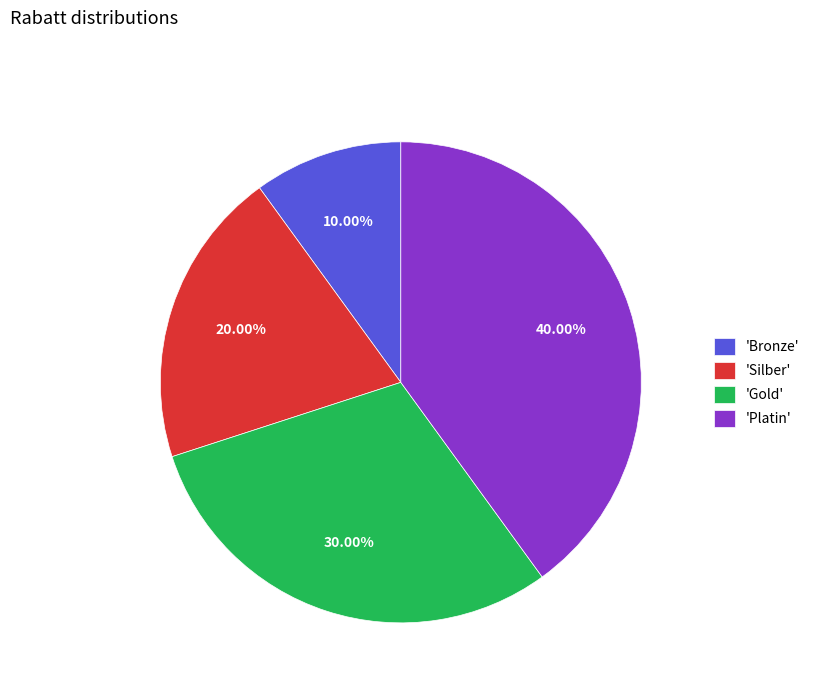

How many segments does this pie chart have?

4